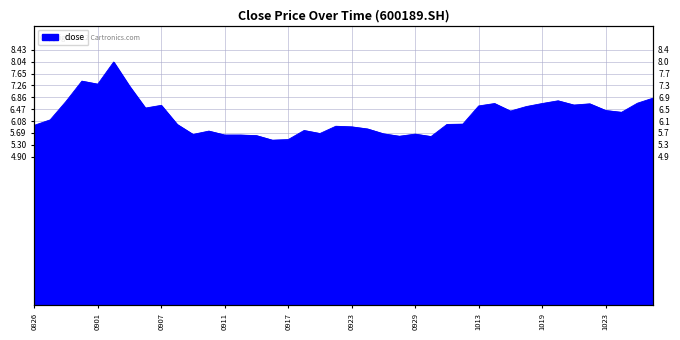

Which has a higher value, 20201012 or 20200923?

20201012